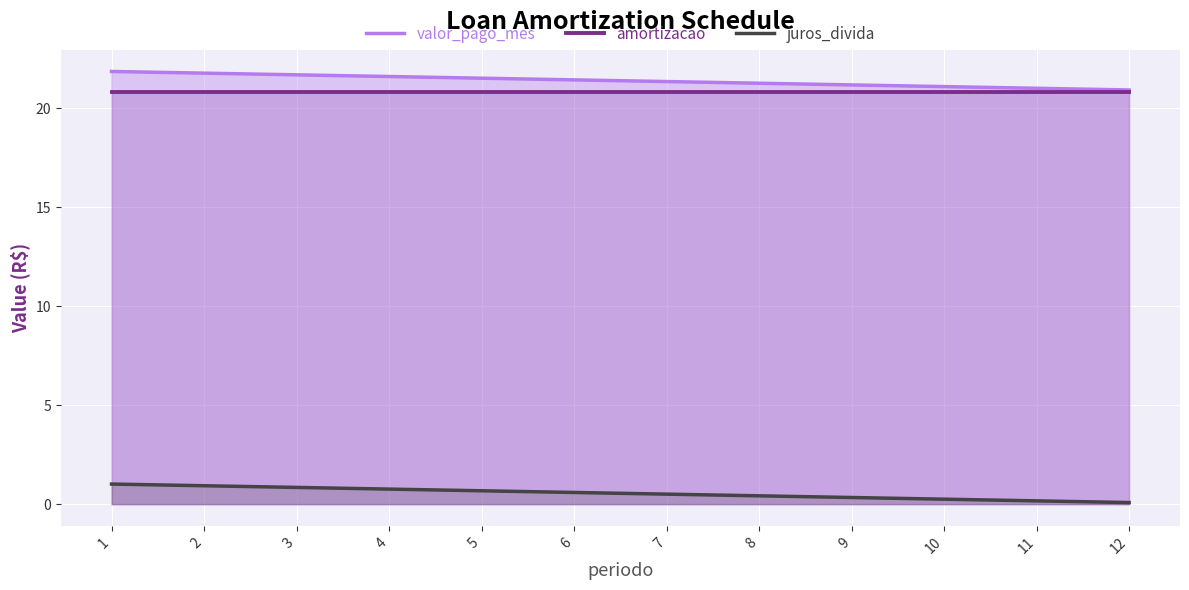

Which category has the highest value in the valor_pago_mes series?

1